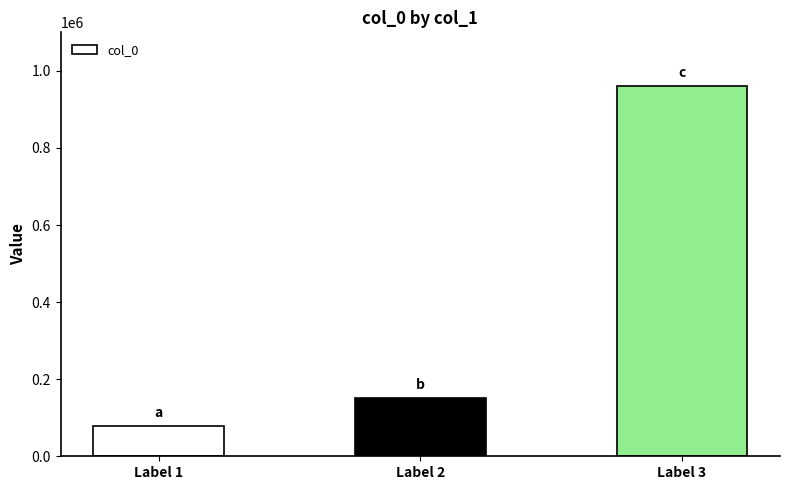

Reading left to right, transcribe all the data shown in this chart.

77845	151169	961889